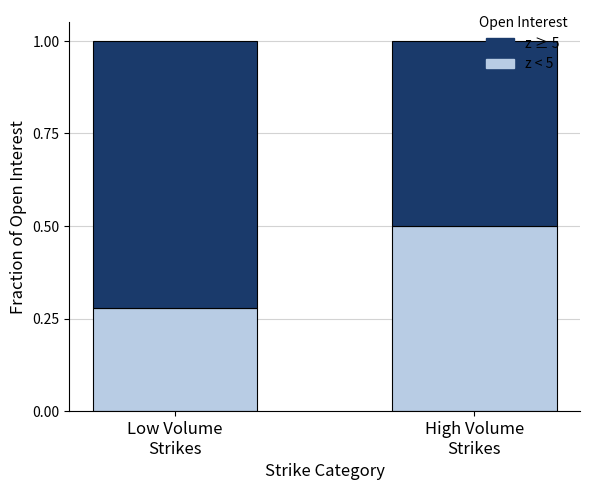

What is the sum of all z < 5 values?

0.8